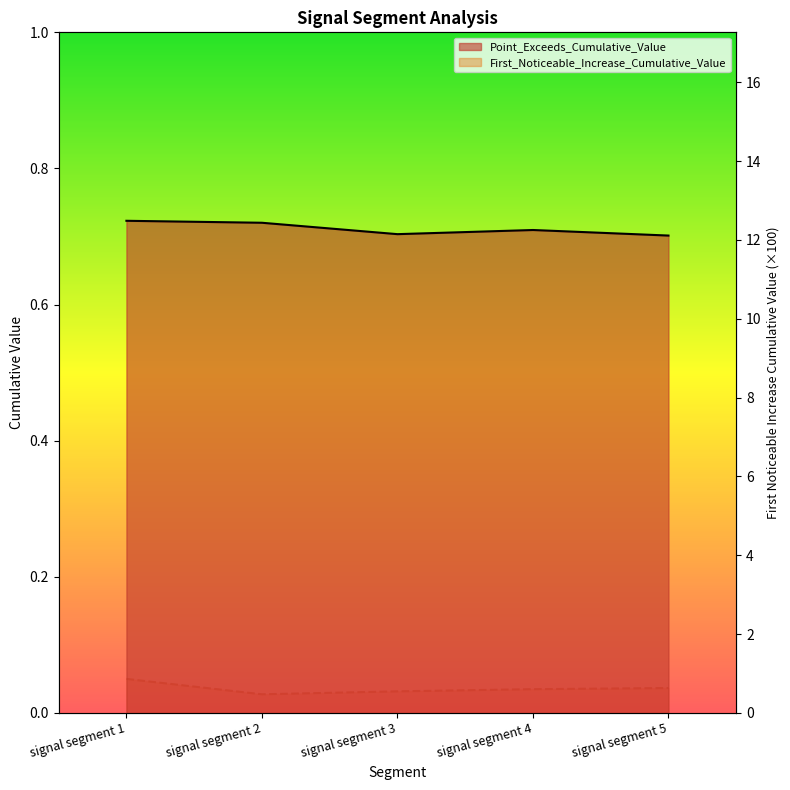

Reading left to right, what are all the values shown in this chart?

First_Noticeable_Increase_Cumulative_Value: 0.9	0.5	0.5	0.6	0.6
Point_Exceeds_Cumulative_Value: 0.7	0.7	0.7	0.7	0.7